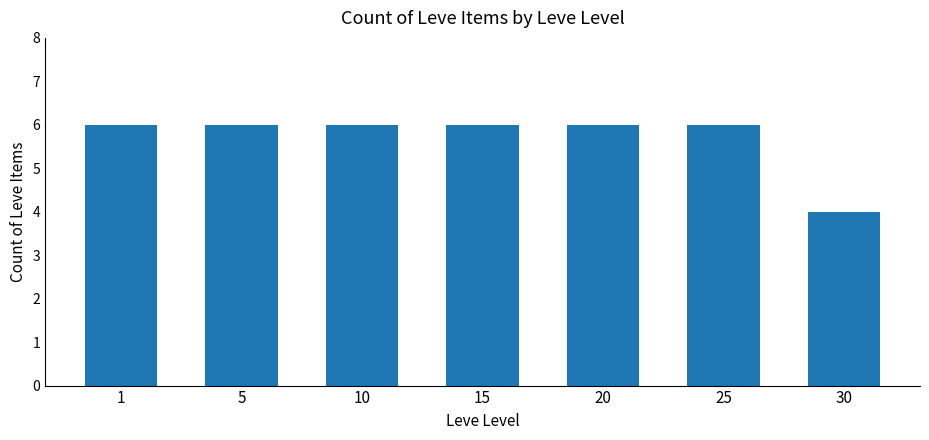

What is the average value?

6